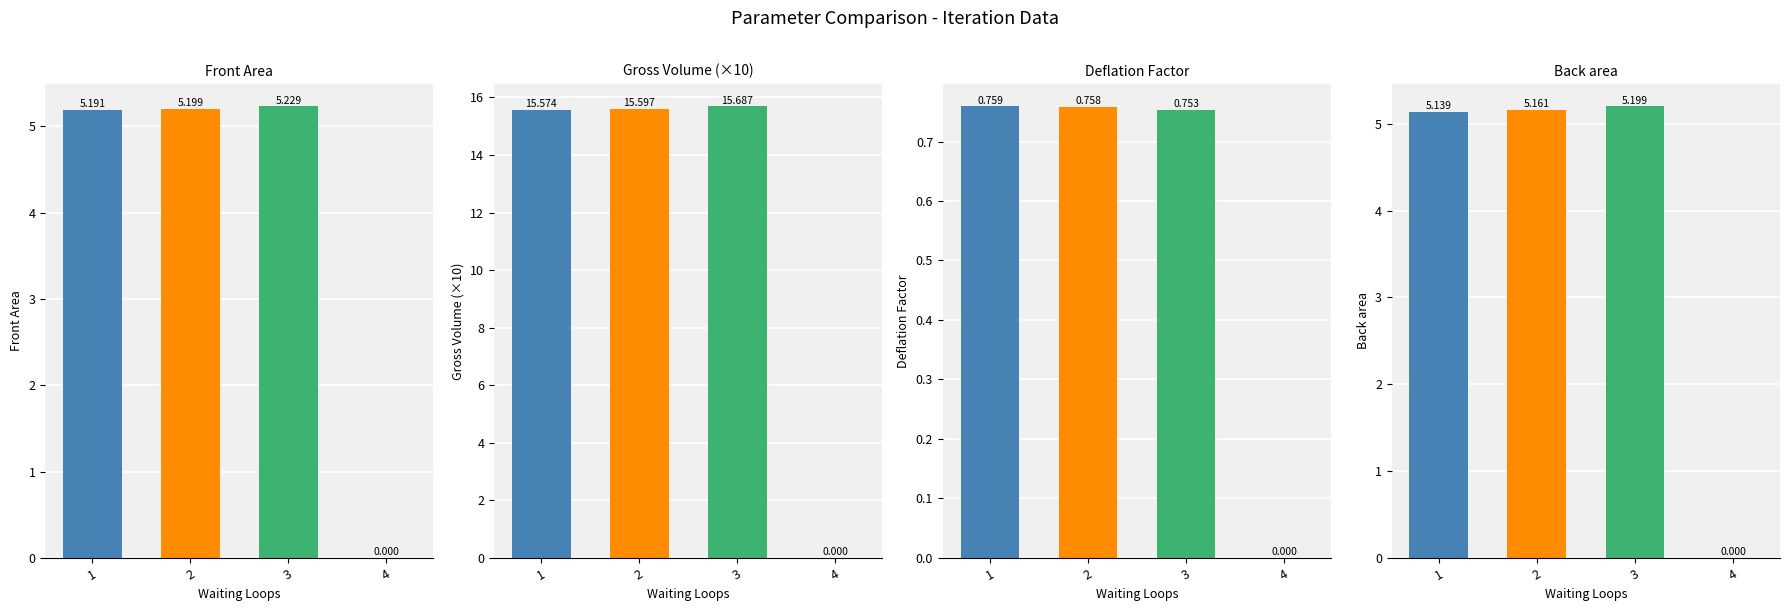

What is the total value across all series at 2?

26.7